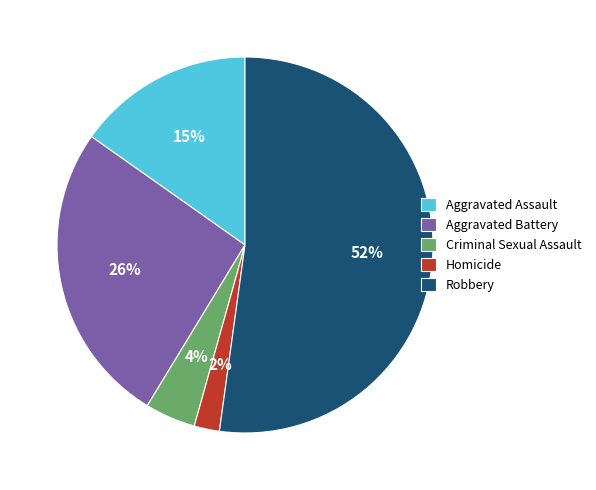

Between Robbery and Homicide, which is larger?

Robbery